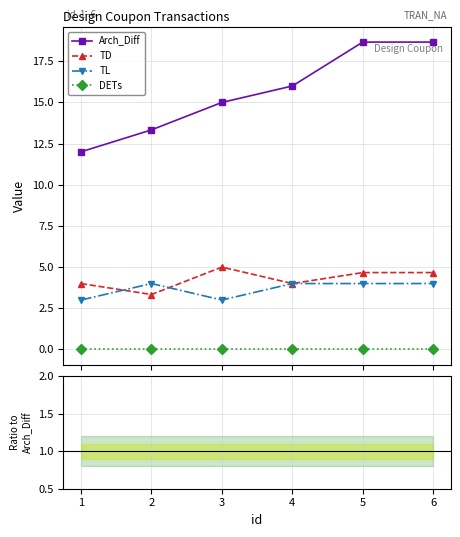

How many distinct data groups are displayed?

4